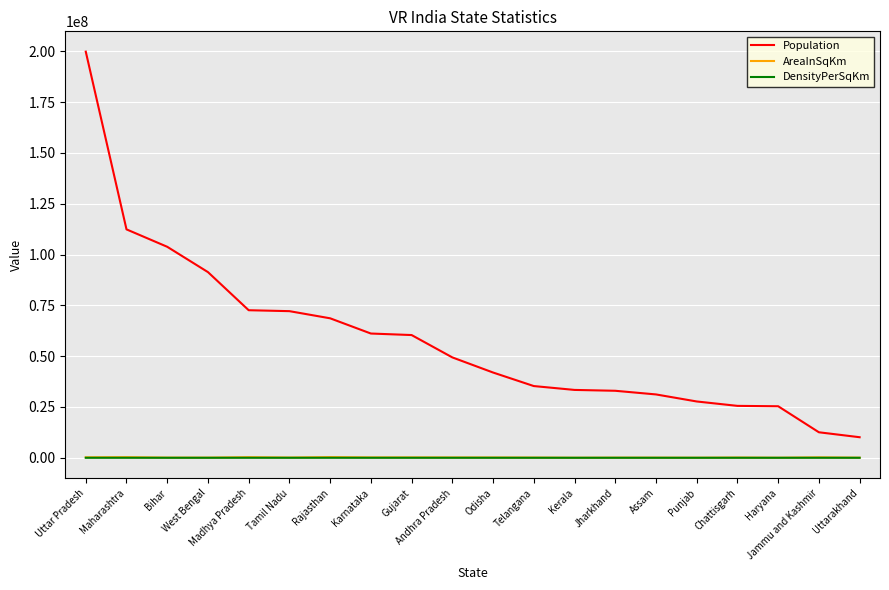

Is this an area chart (filled region under the line)?

No